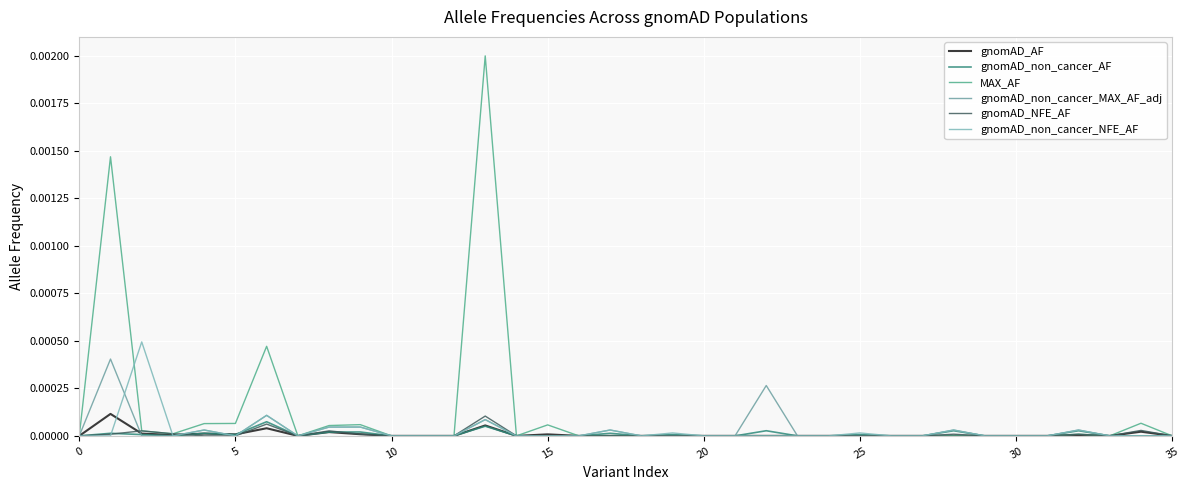

Is this an area chart (filled region under the line)?

No